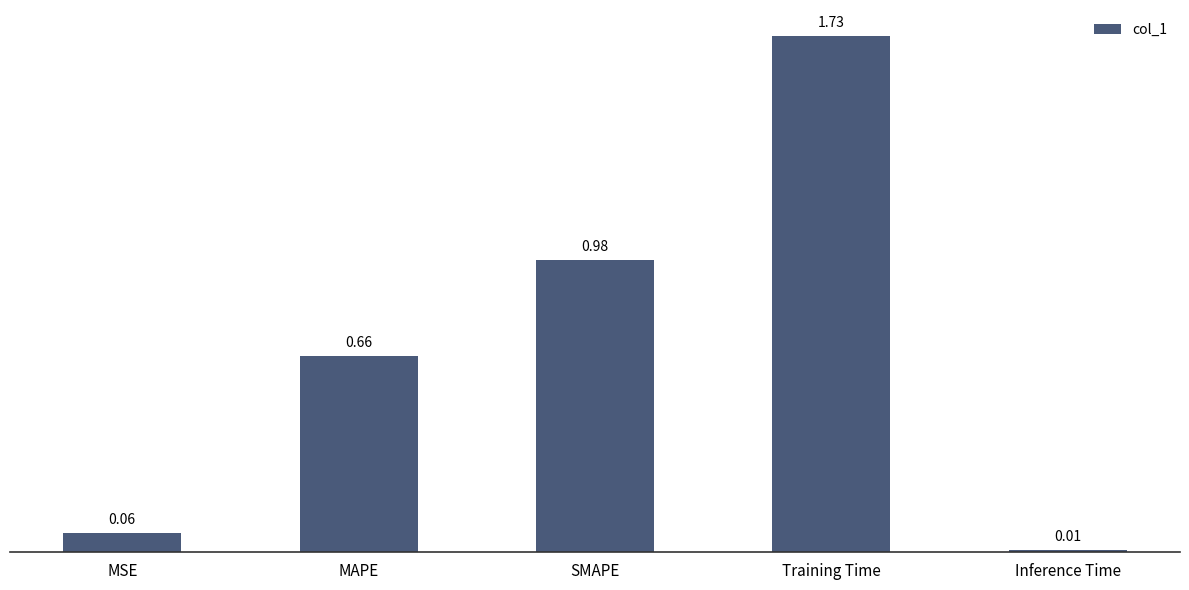

Rank the categories by value from lowest to highest.

Inference Time, MSE, MAPE, SMAPE, Training Time